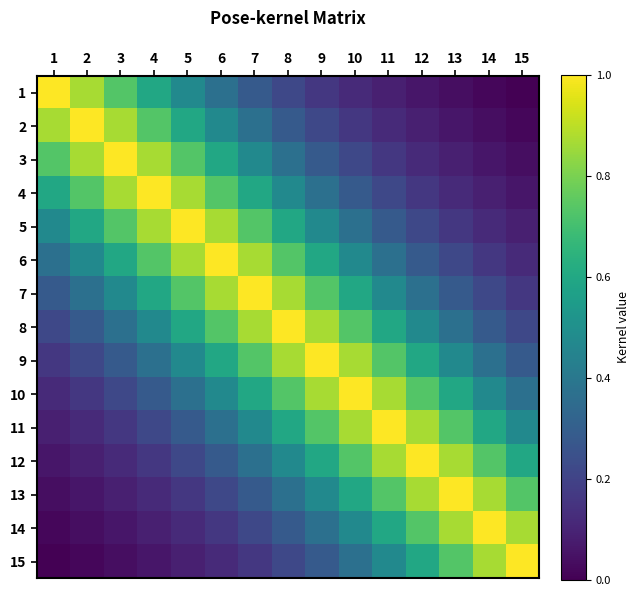

What is the difference between the highest and lowest values at 12?

0.9